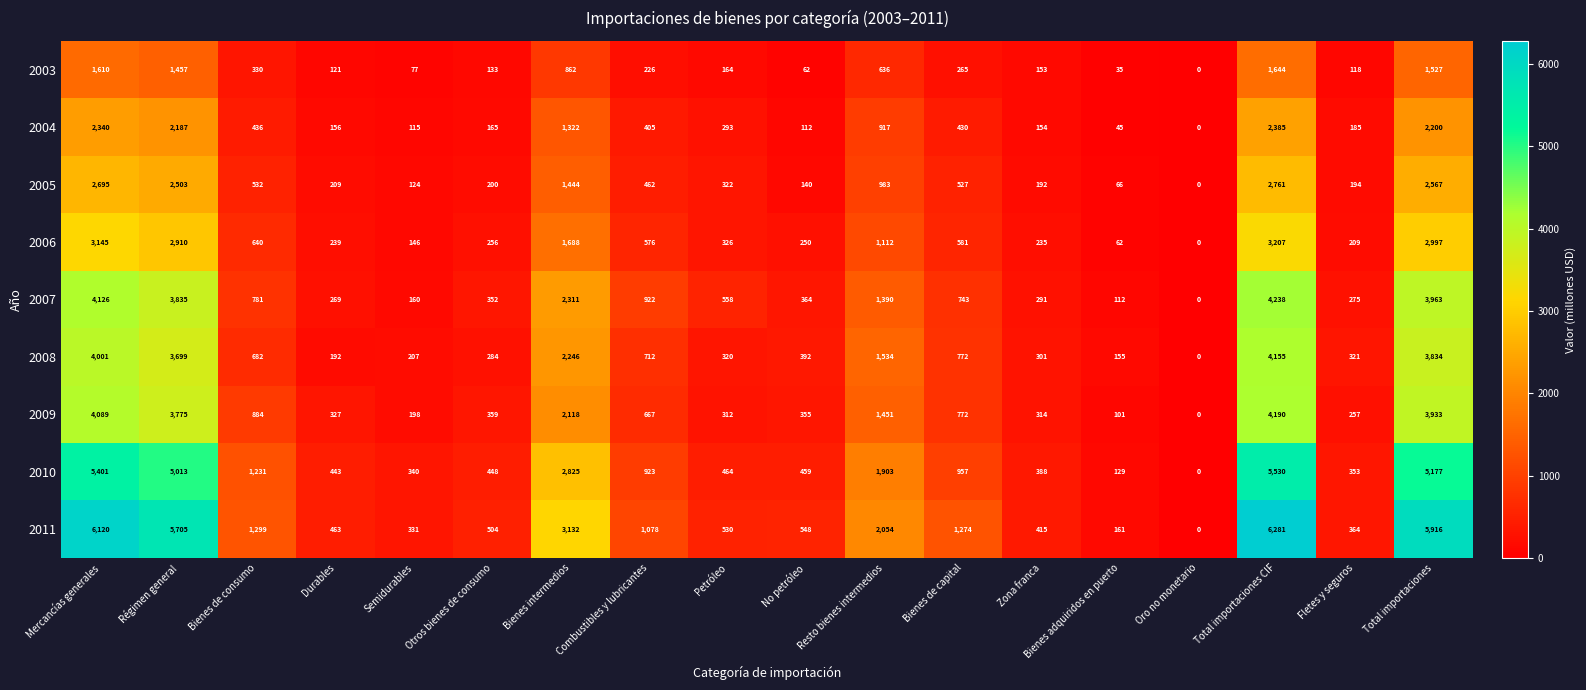

Which series has the largest range (max minus min)?

2011